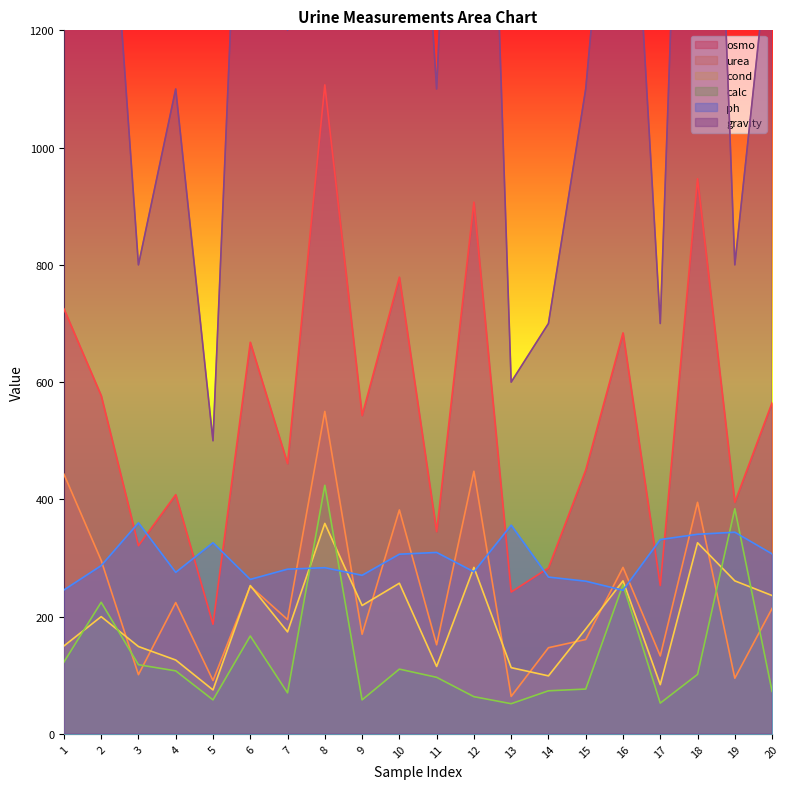

What is the total value across all series at 8?

5623.5